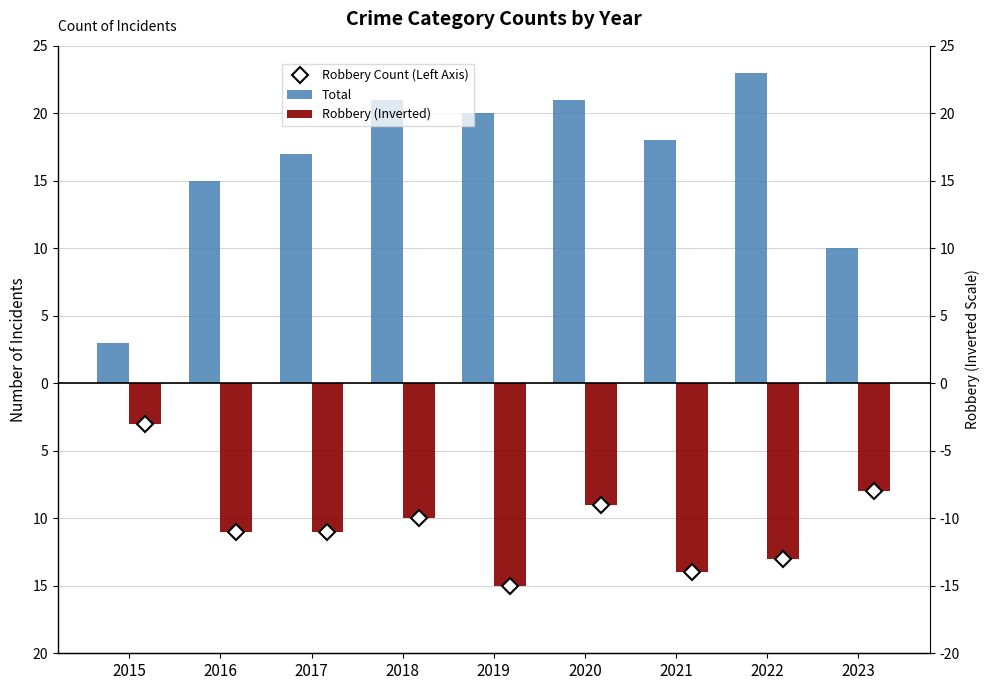

At 2023, list the series in order from smallest to largest.

Robbery Count (Left Axis), Robbery (Inverted), Total